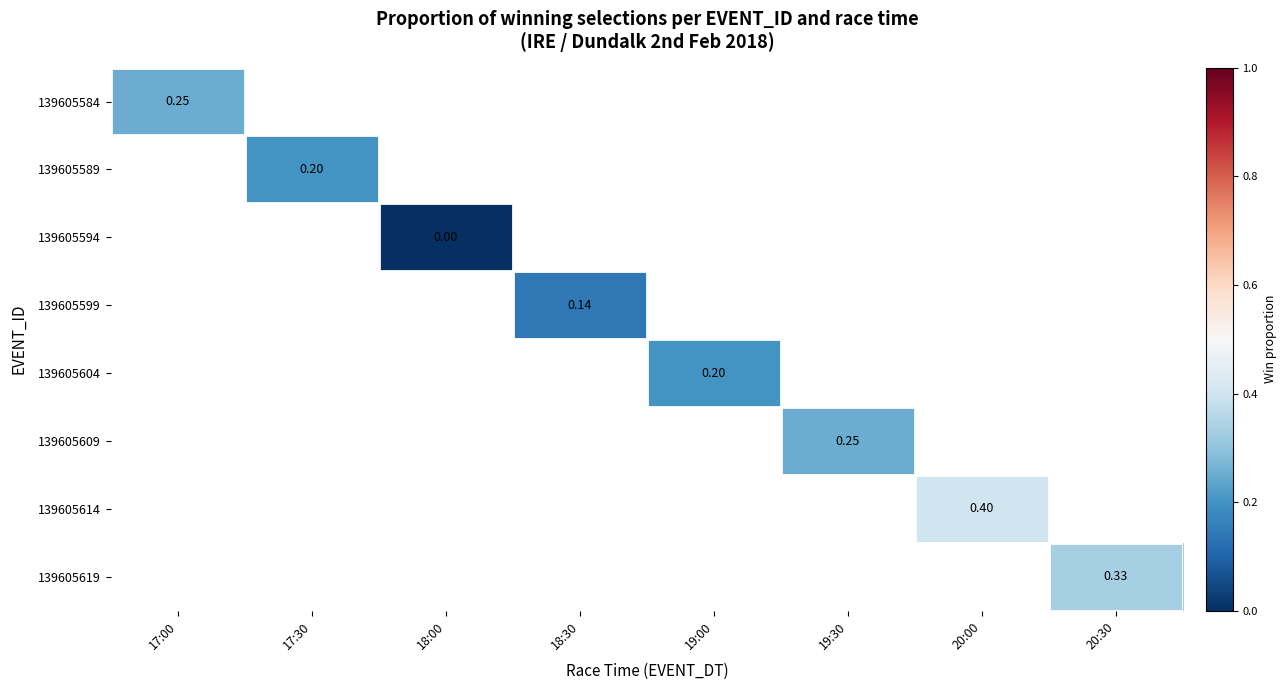

What is the greatest value displayed?

0.4